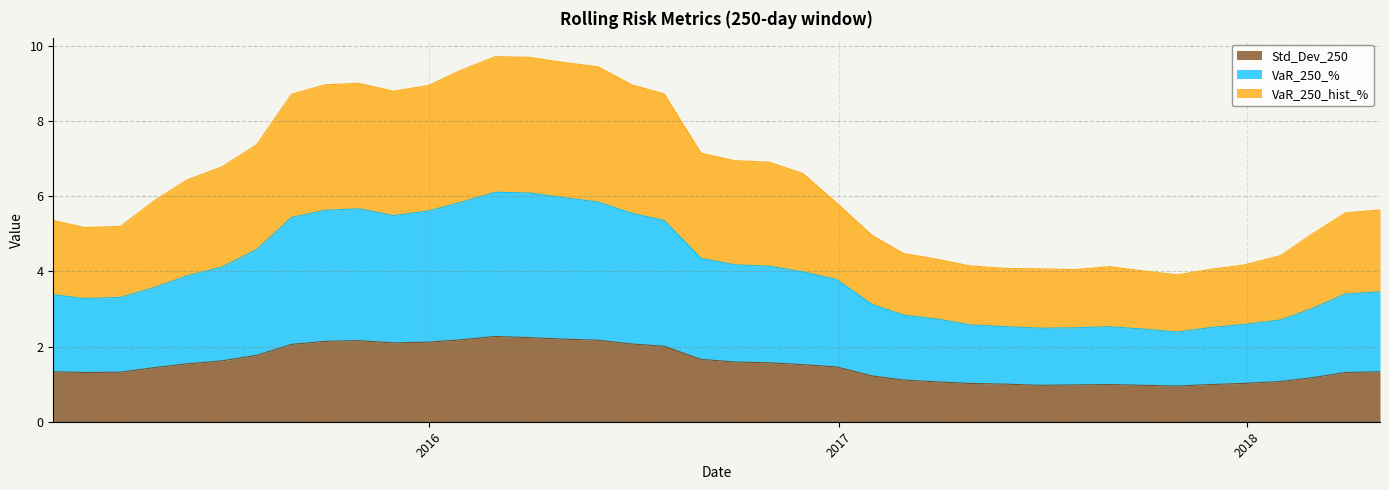

What is the label of the 36th point from the right?

2015-05-29